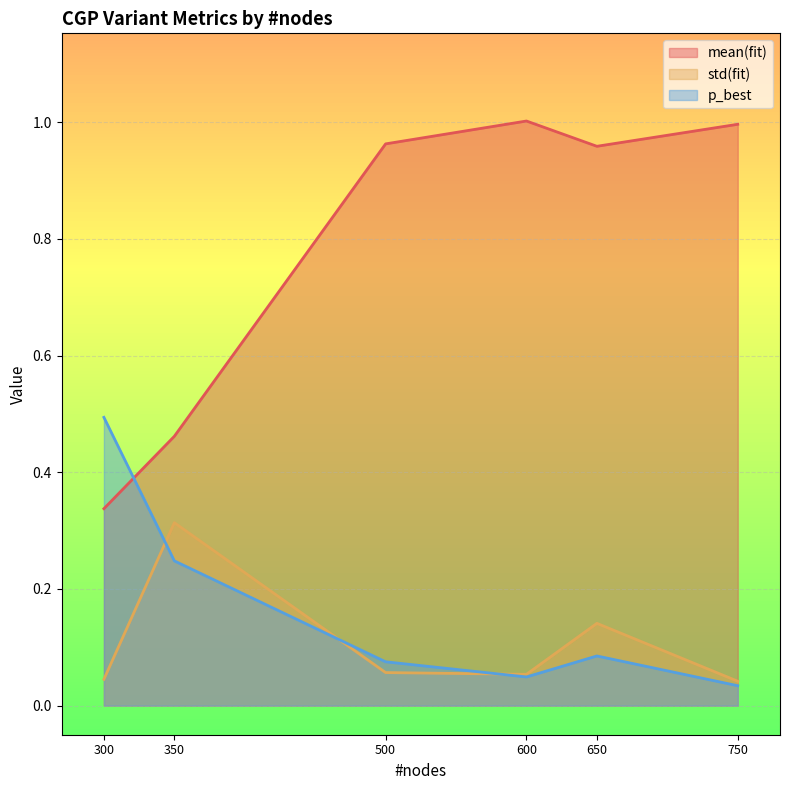

The p_best series shows 0.1 at 300. True or false?

False